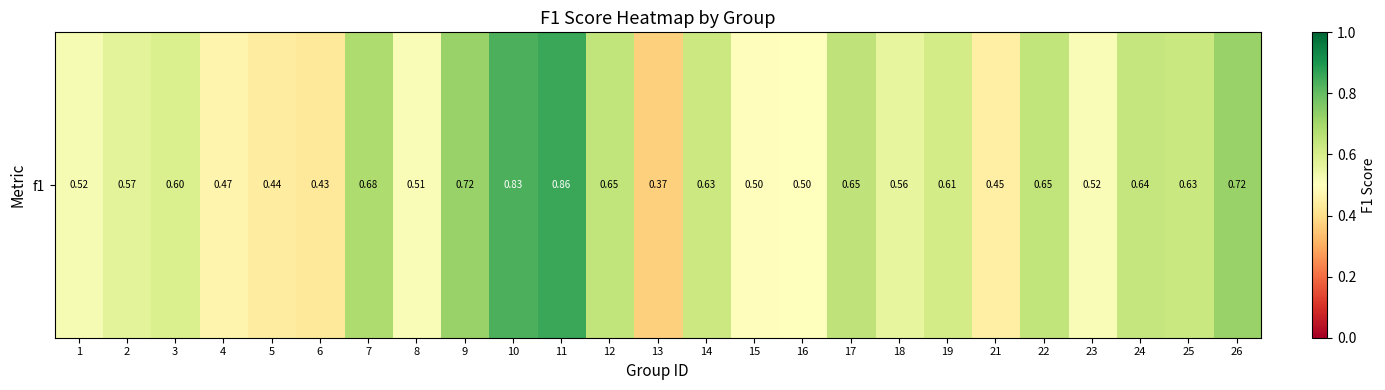

What is the approximate value at 5?

0.4